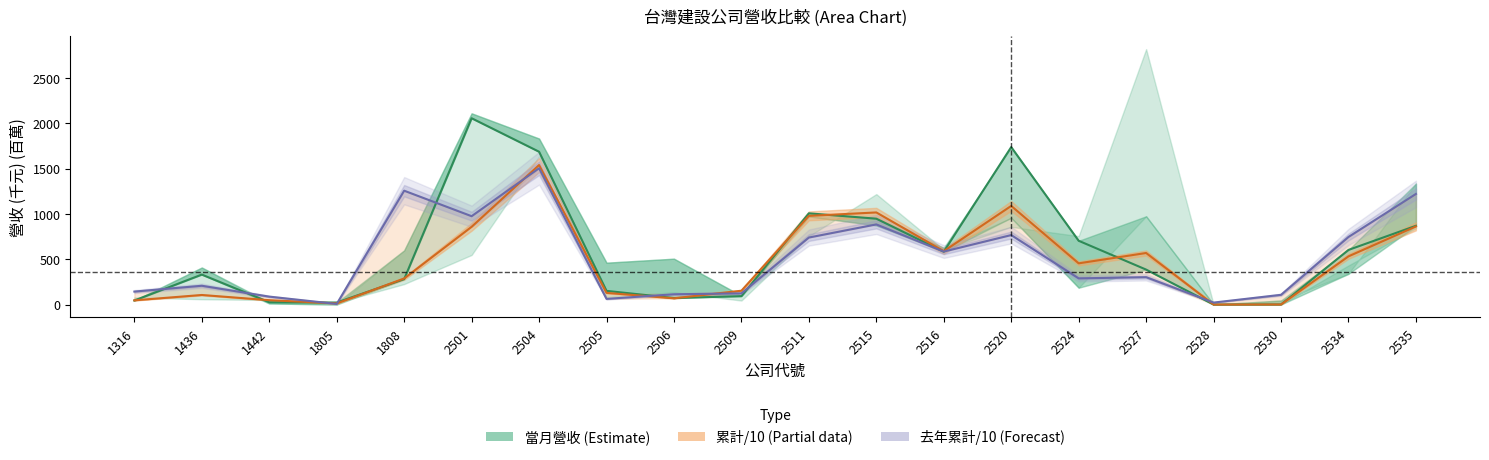

Which category has the highest value in the 當月營收 series?

2501